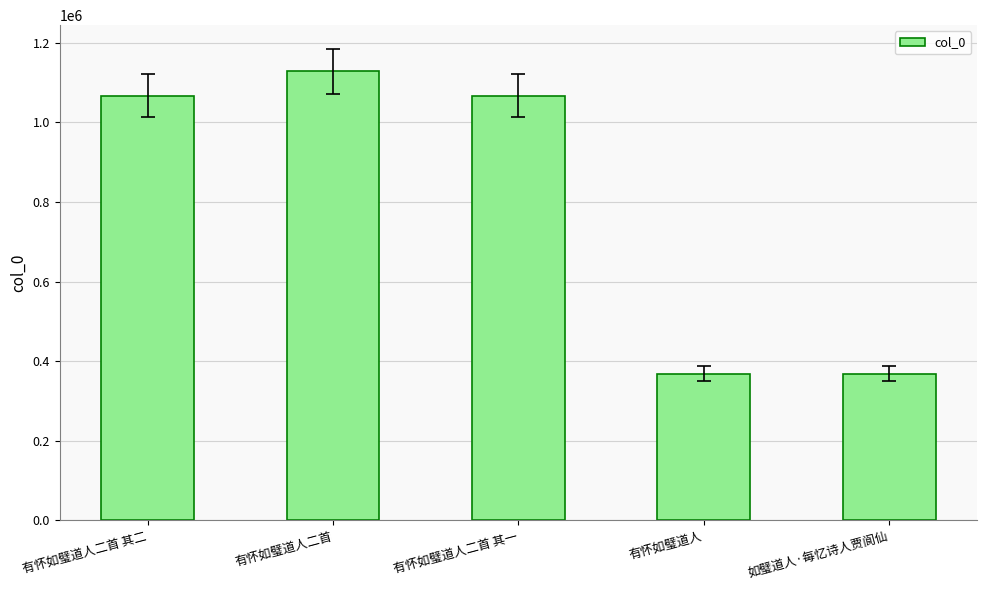

What is the value of the 5th bar from the left?

368459